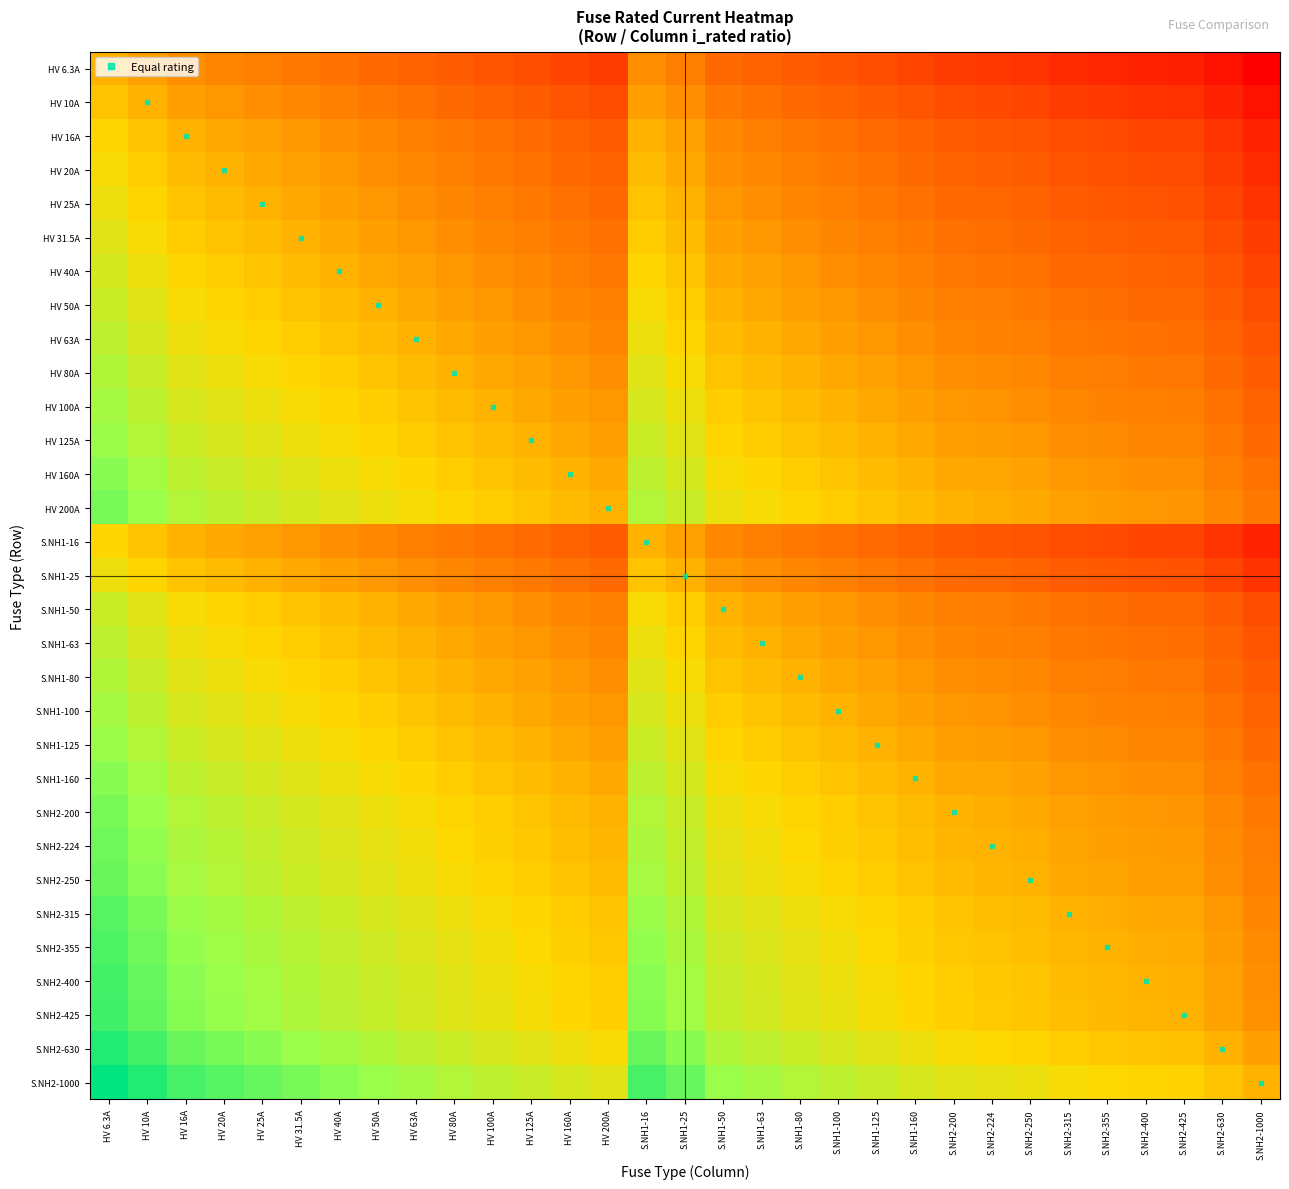

What is the smallest value displayed?

-2.2